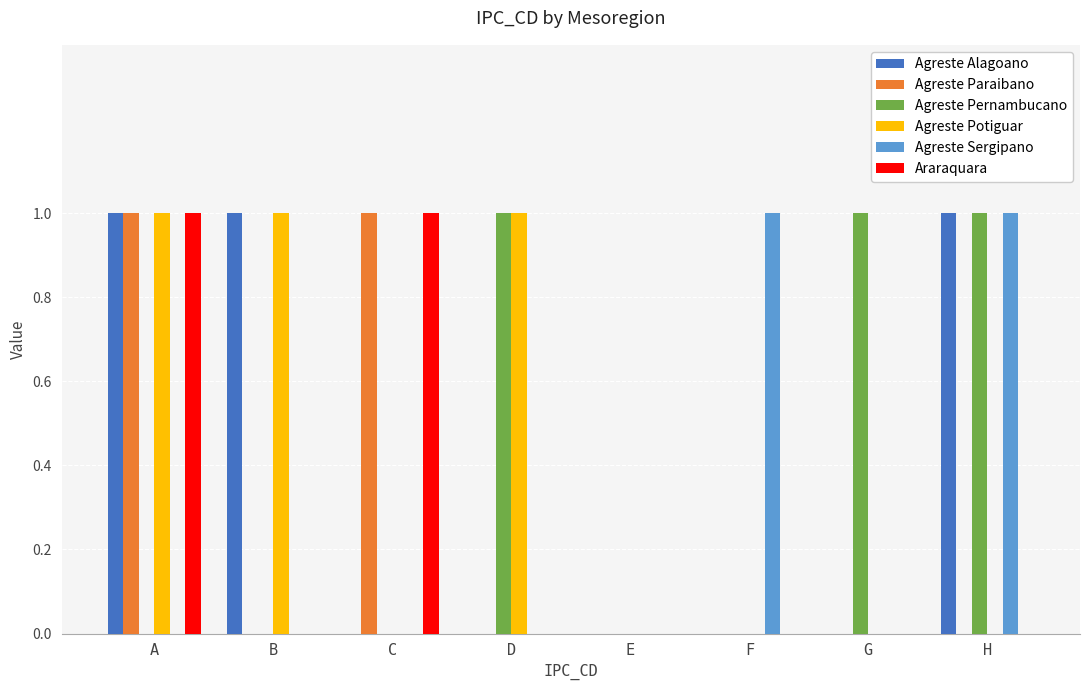

How many groups of bars are there?

8